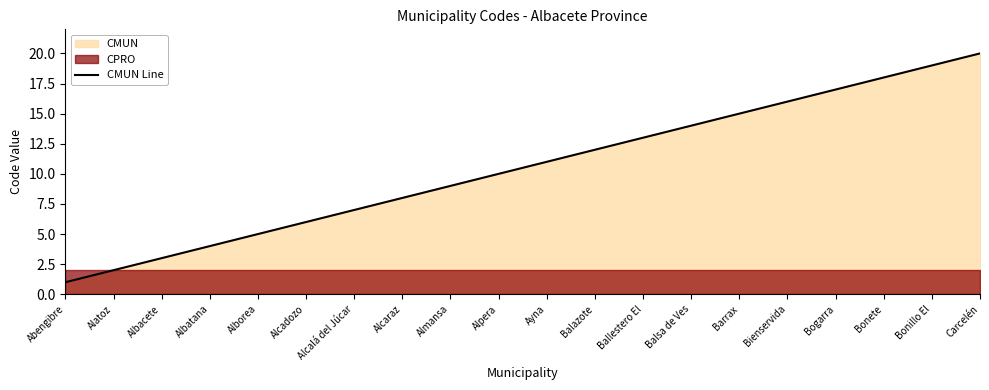

Reading left to right, extract all data points from this chart.

1	2	3	4	5	6	7	8	9	10	11	12	13	14	15	16	17	18	19	20